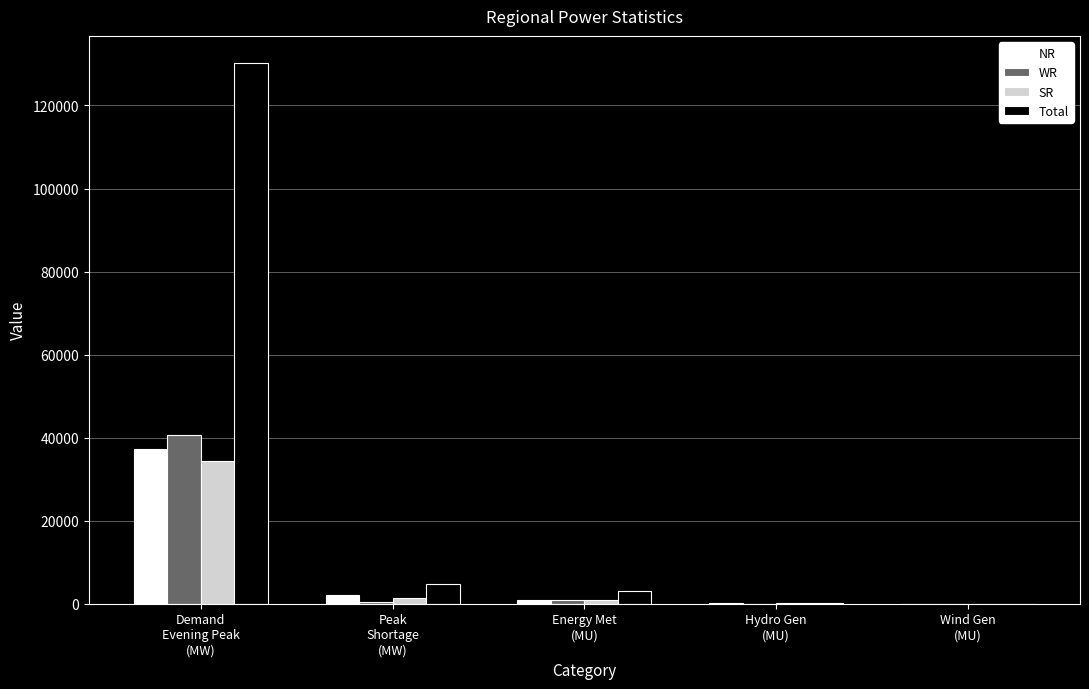

What is the sum of all Total values?

138220